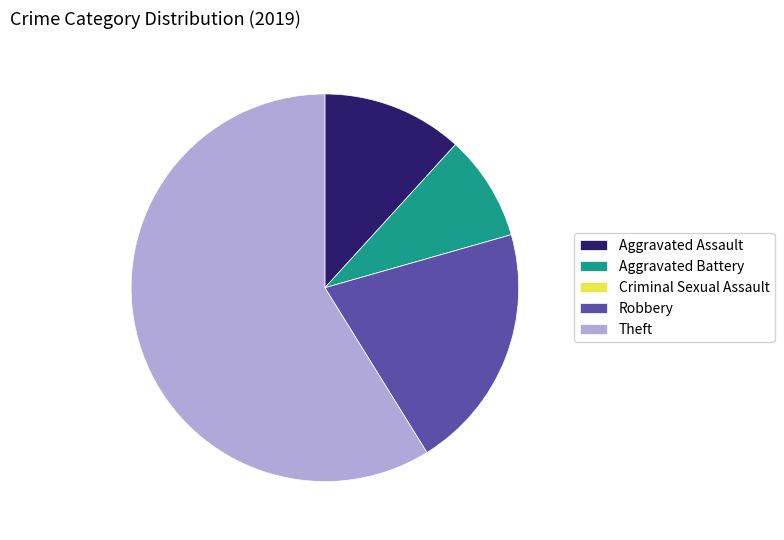

Combined, do Aggravated Battery and Aggravated Assault account for over 50%?

No